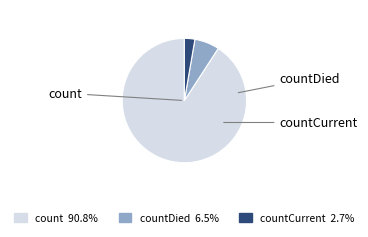

How many segments does this pie chart have?

3